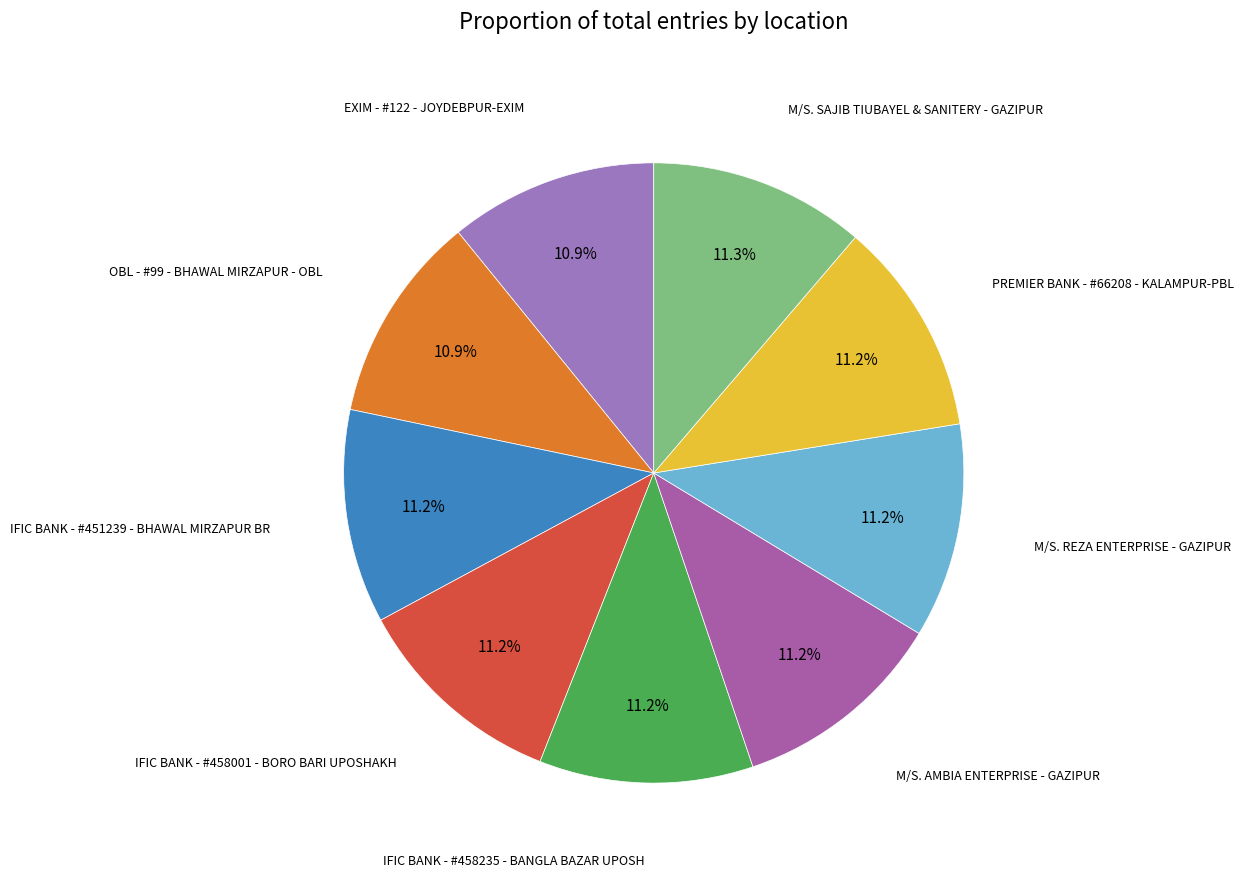

Is there a majority slice in this chart?

No